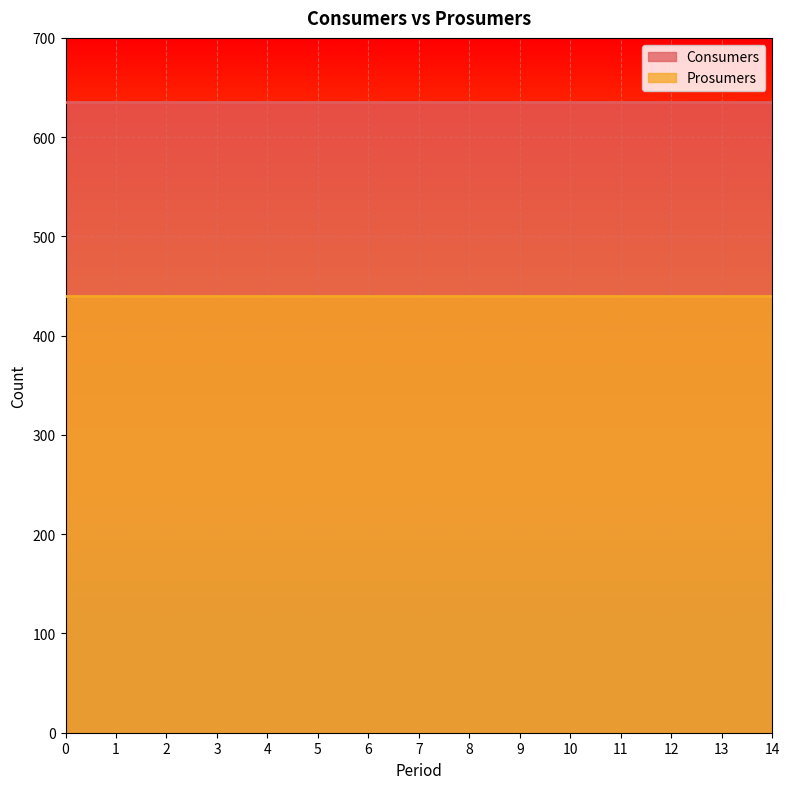

True or false: Consumers has more than 1 interior local peaks.

False